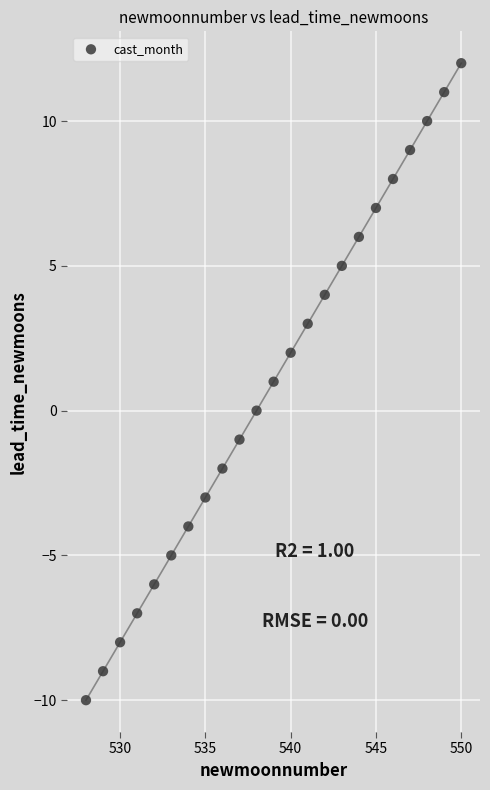

What is the range of Y values (max minus min)?

22